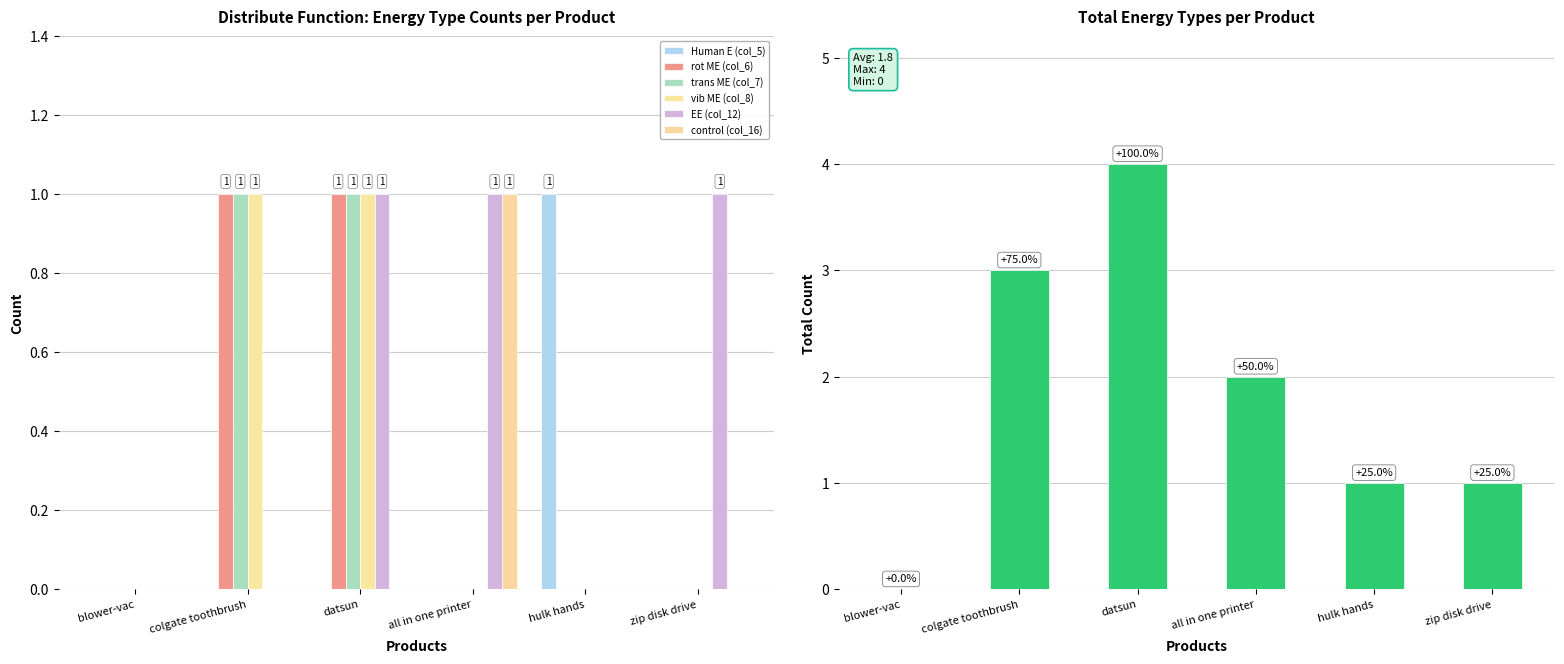

Are the bars horizontal?

No